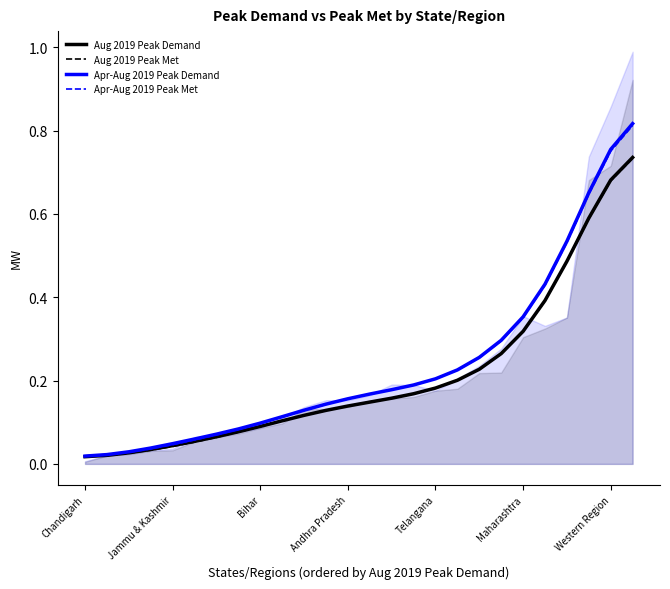

Where is Aug 2019 Peak Demand nearest to the value 0?

Chandigarh